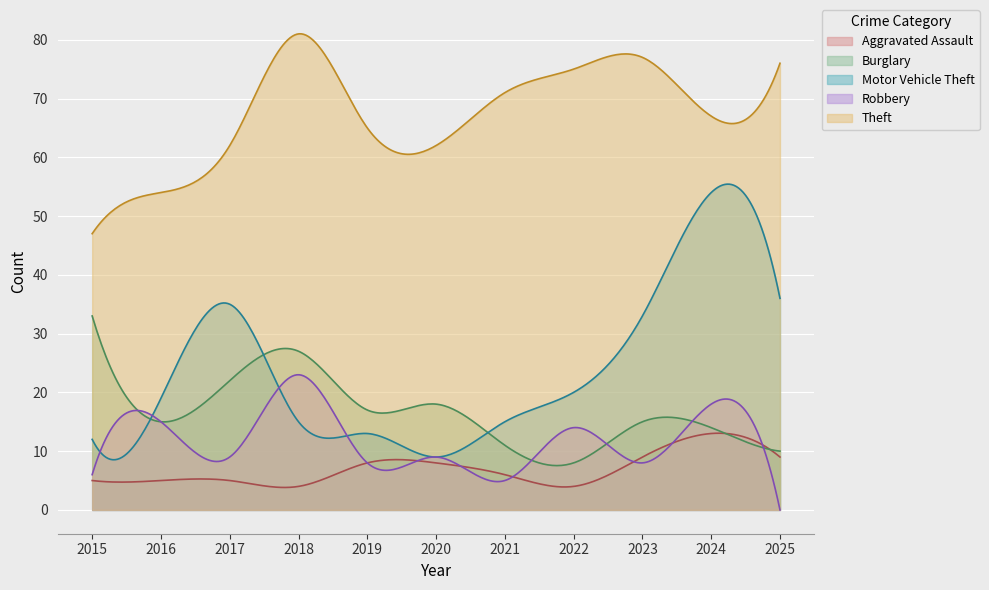

True or false: Theft and Burglary cross at least once.

False